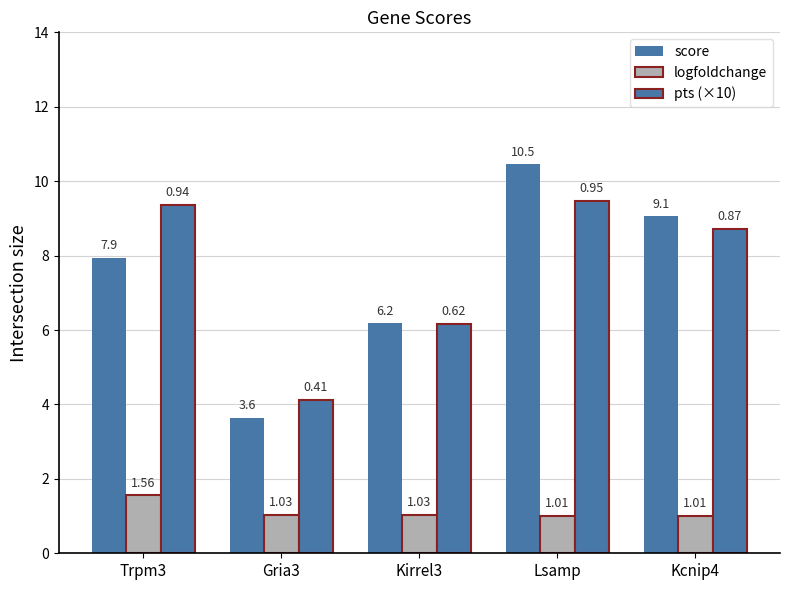

What is the minimum value for pts (×10)?

4.1